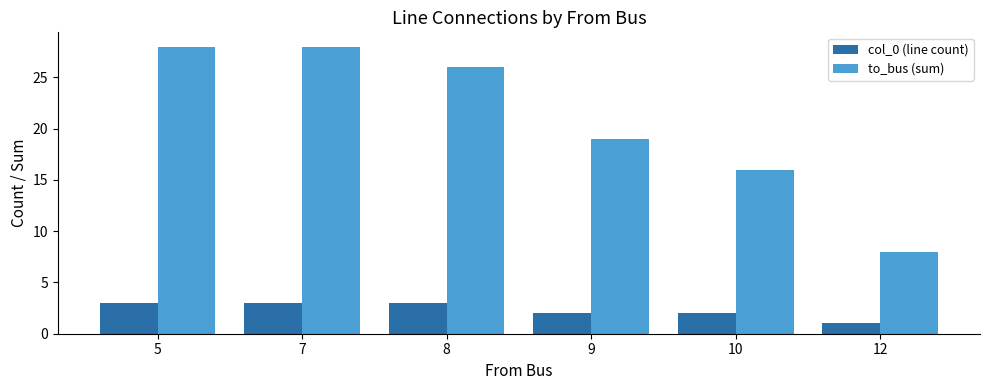

What is the total value across all series at 7?

31